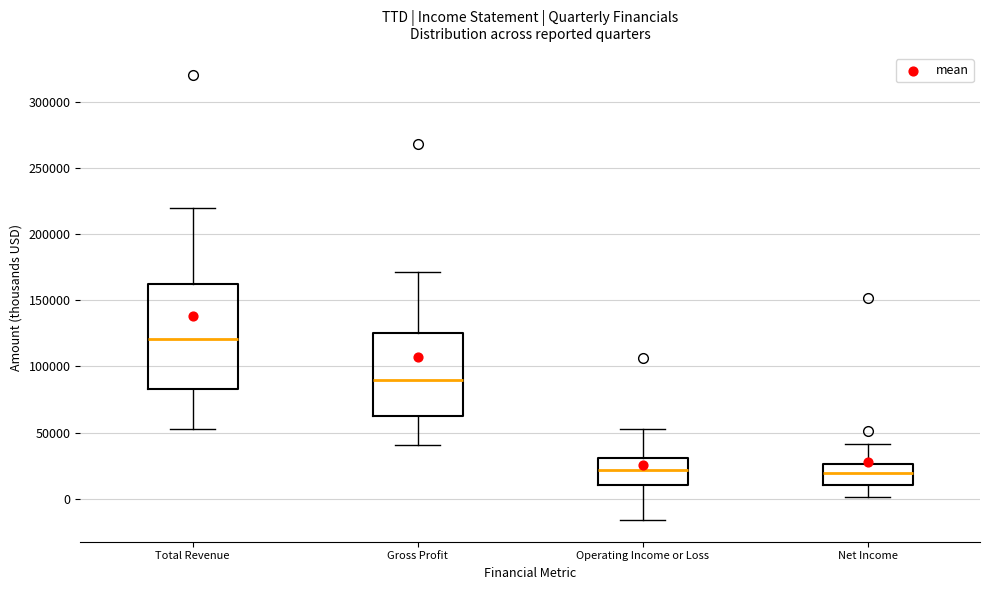

Where does the lower whisker of the box for Operating Income or Loss end on the y-axis? The values are not printed on the chart, so give them approximately, as read against the axis.

-15000